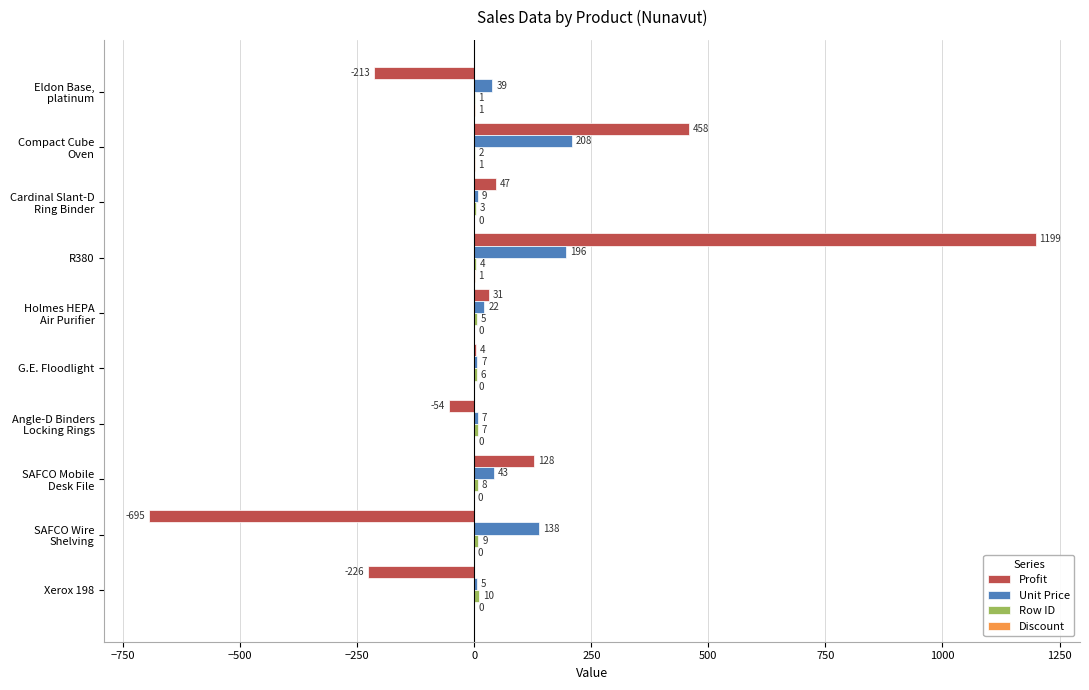

What is the maximum value for Profit?

1199.0